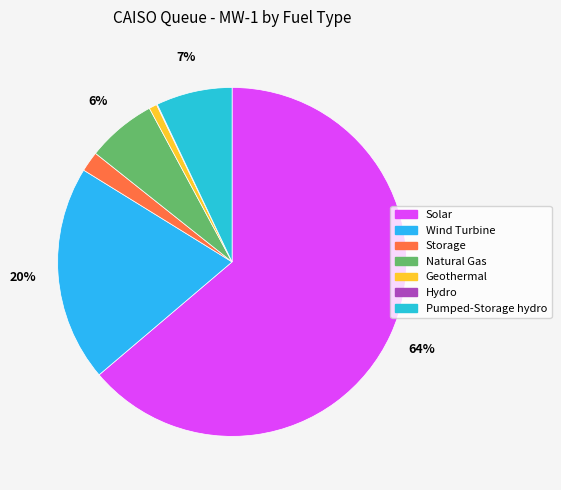

Which slice is the largest?

Solar